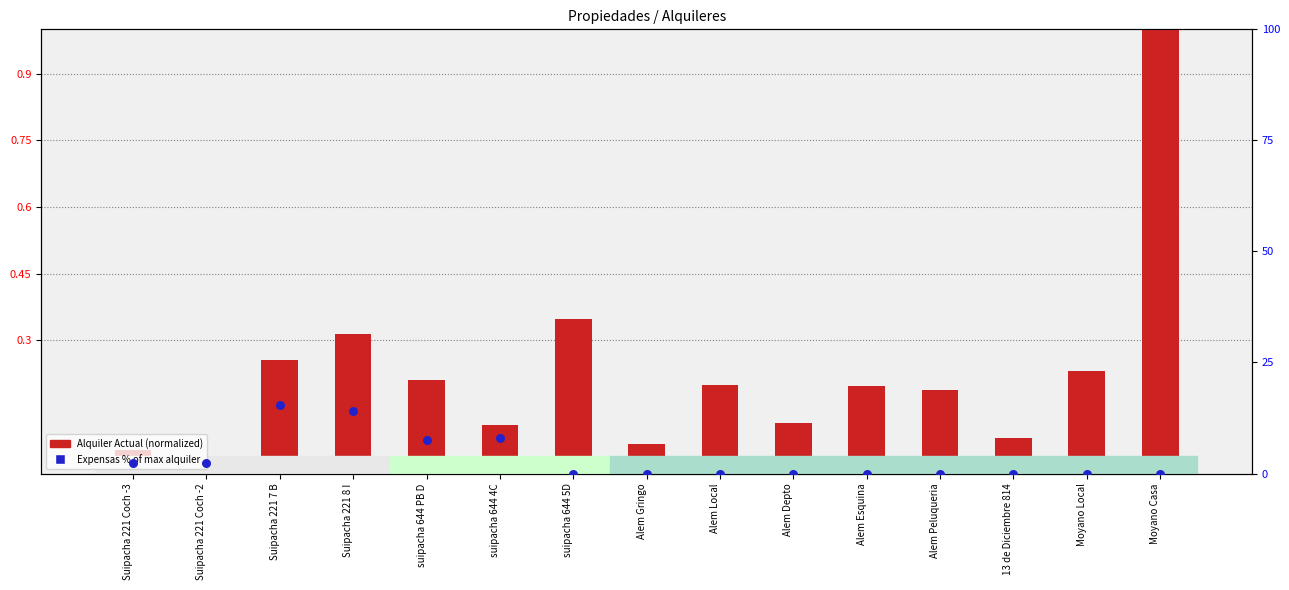

What are all the series names shown in the legend?

Alquiler Actual (normalized), Expensas % of max alquiler